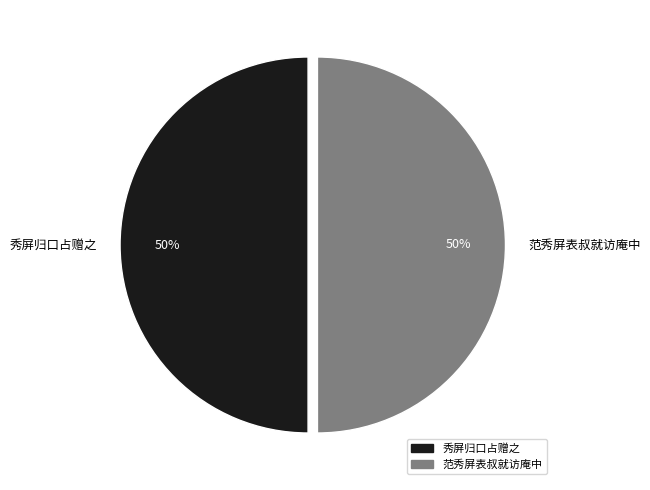

How many segments does this pie chart have?

2